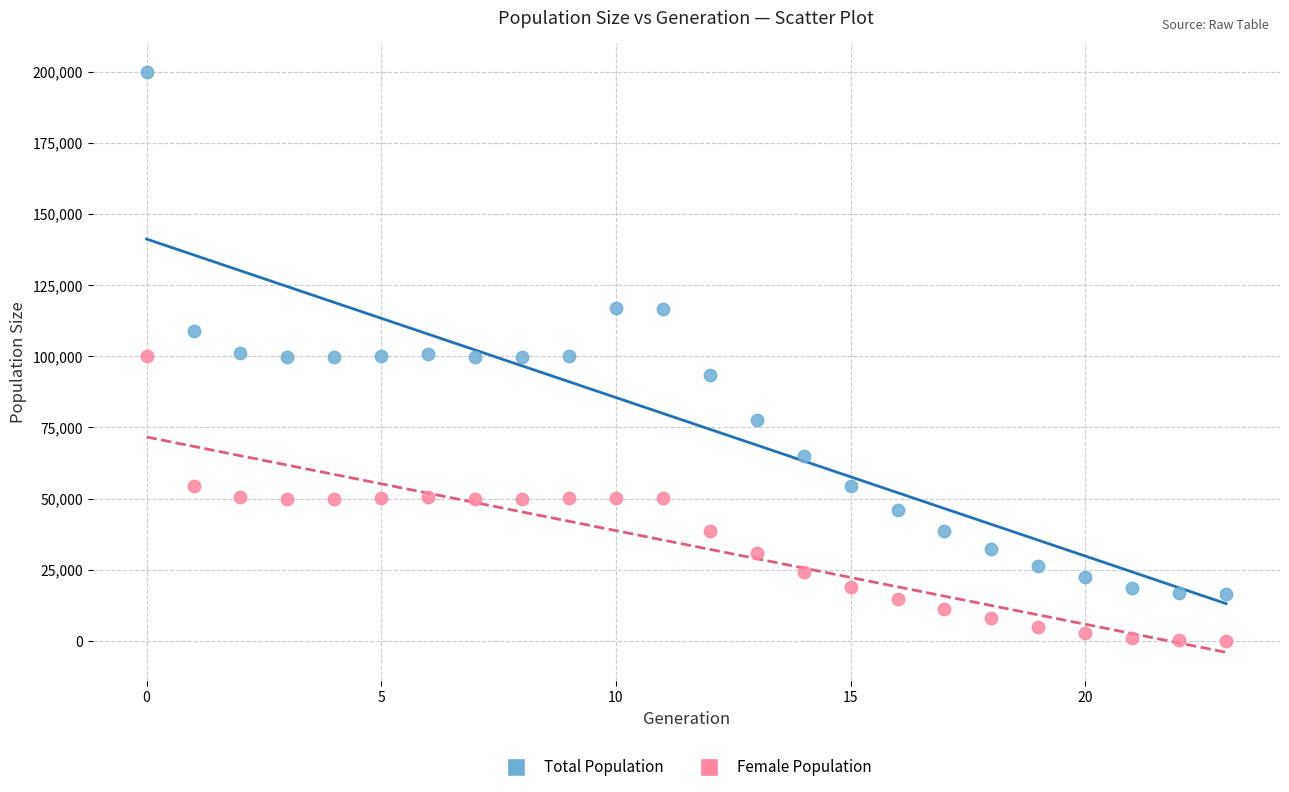

Which series contains the highest Y value?

Total Population